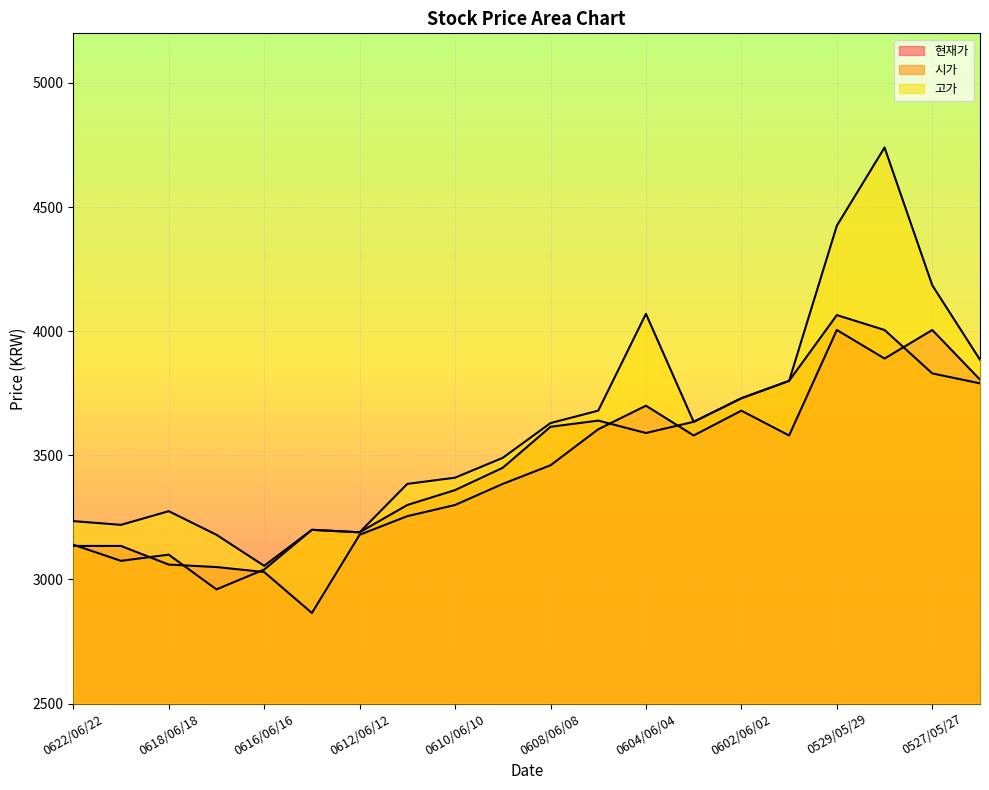

What is the maximum value for 현재가?

4005